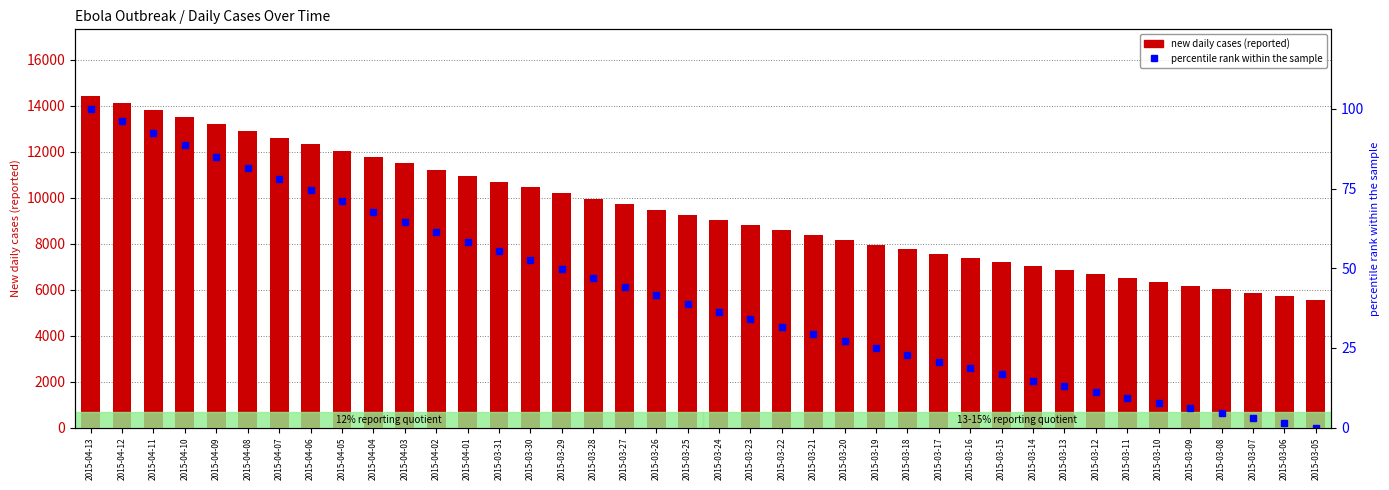

Which series has the largest total across all categories?

new daily cases (reported)